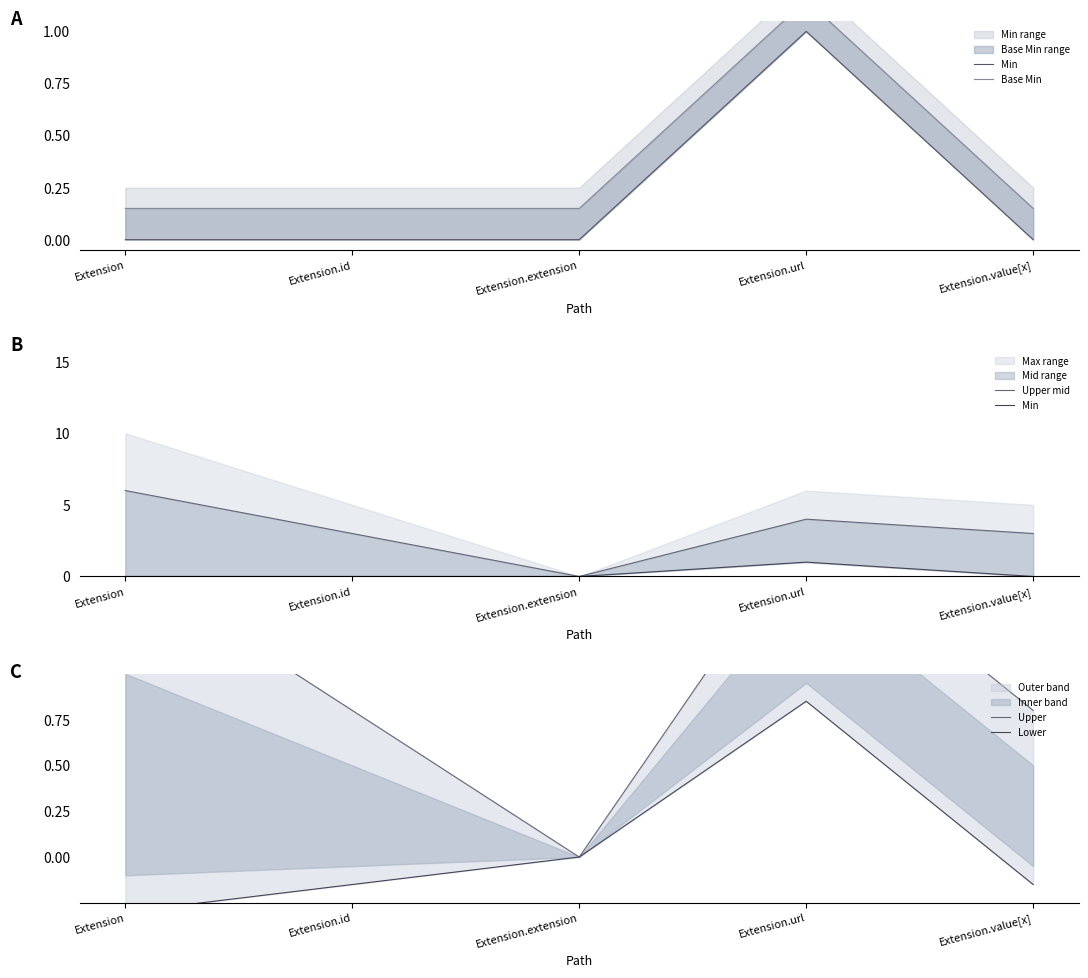

What is the average value of the Base Min series?

0.3